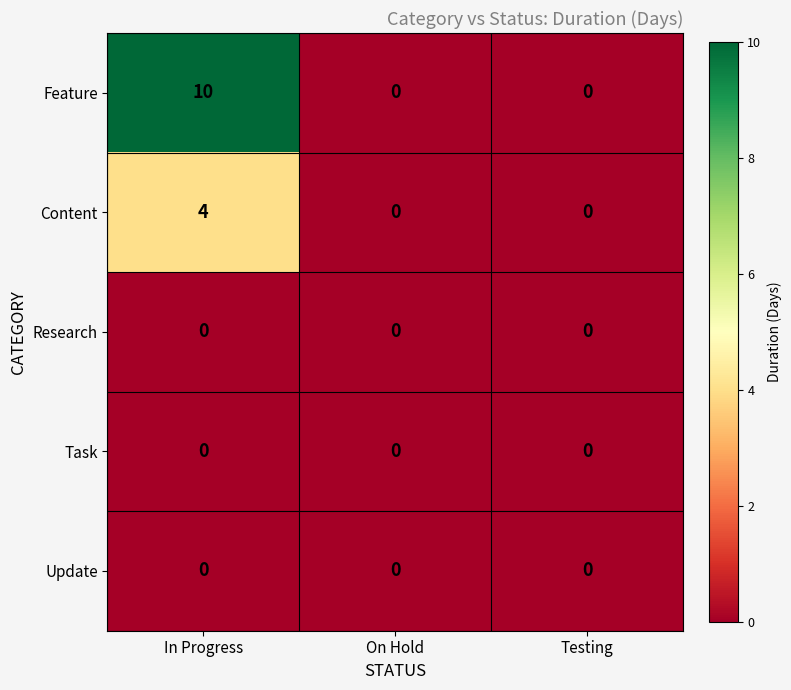

The Update series shows 0 at Testing. True or false?

True